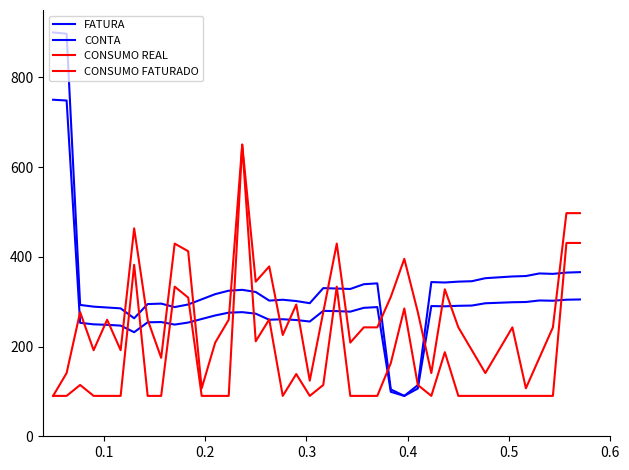

Rank the series by their maximum value, from lowest to highest.

CONSUMO REAL, CONSUMO FATURADO, CONTA, FATURA